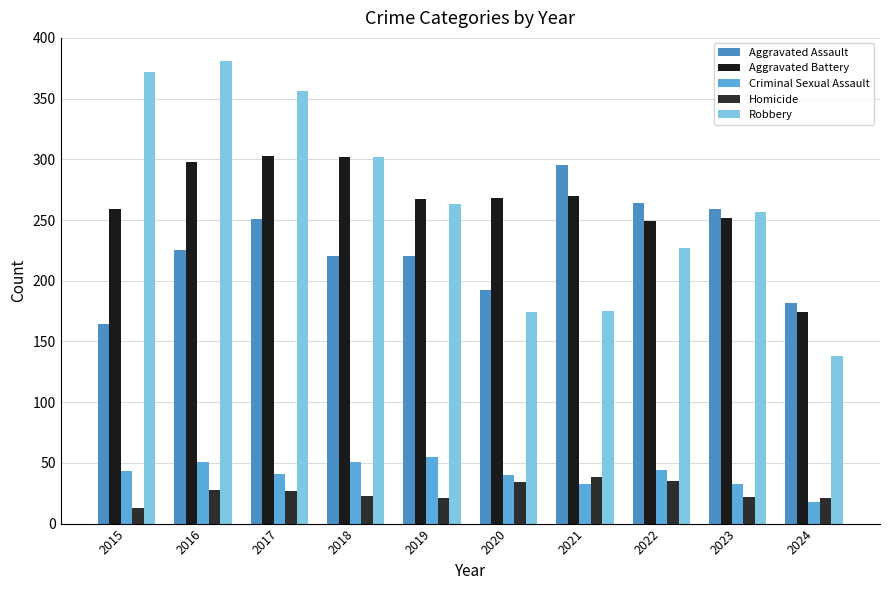

Reading left to right, extract all data points from this chart.

Aggravated Assault: 2015=164	2016=225	2017=251	2018=220	2019=220	2020=192	2021=295	2022=264	2023=259	2024=182
Aggravated Battery: 2015=259	2016=298	2017=303	2018=302	2019=267	2020=268	2021=270	2022=249	2023=252	2024=174
Criminal Sexual Assault: 2015=43	2016=51	2017=41	2018=51	2019=55	2020=40	2021=33	2022=44	2023=33	2024=18
Homicide: 2015=13	2016=28	2017=27	2018=23	2019=21	2020=34	2021=38	2022=35	2023=22	2024=21
Robbery: 2015=372	2016=381	2017=356	2018=302	2019=263	2020=174	2021=175	2022=227	2023=257	2024=138